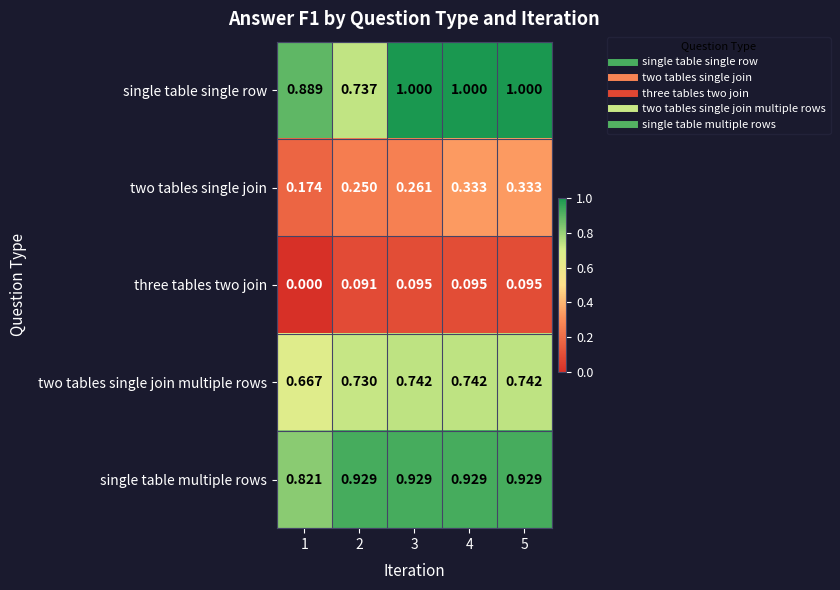

Which series has the largest total across all categories?

single table single row